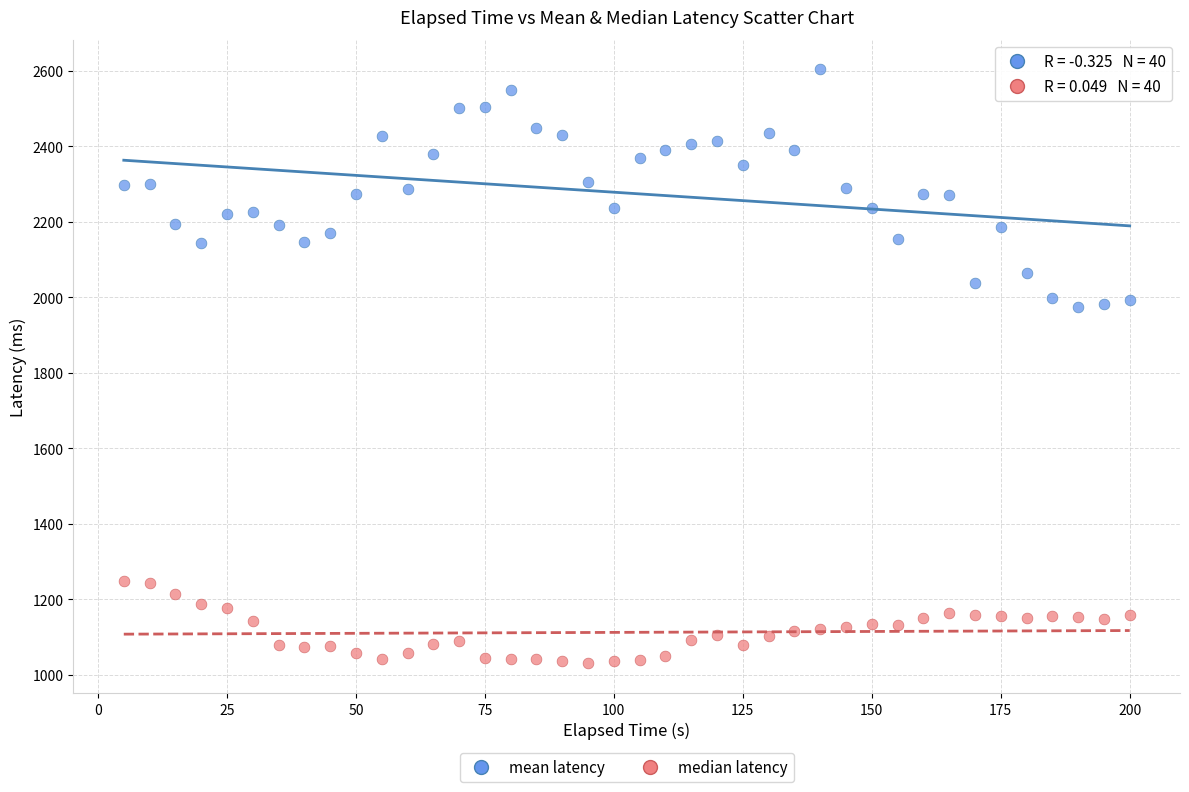

Across all data points, what is the range of Y values (max minus min)?

1574.1